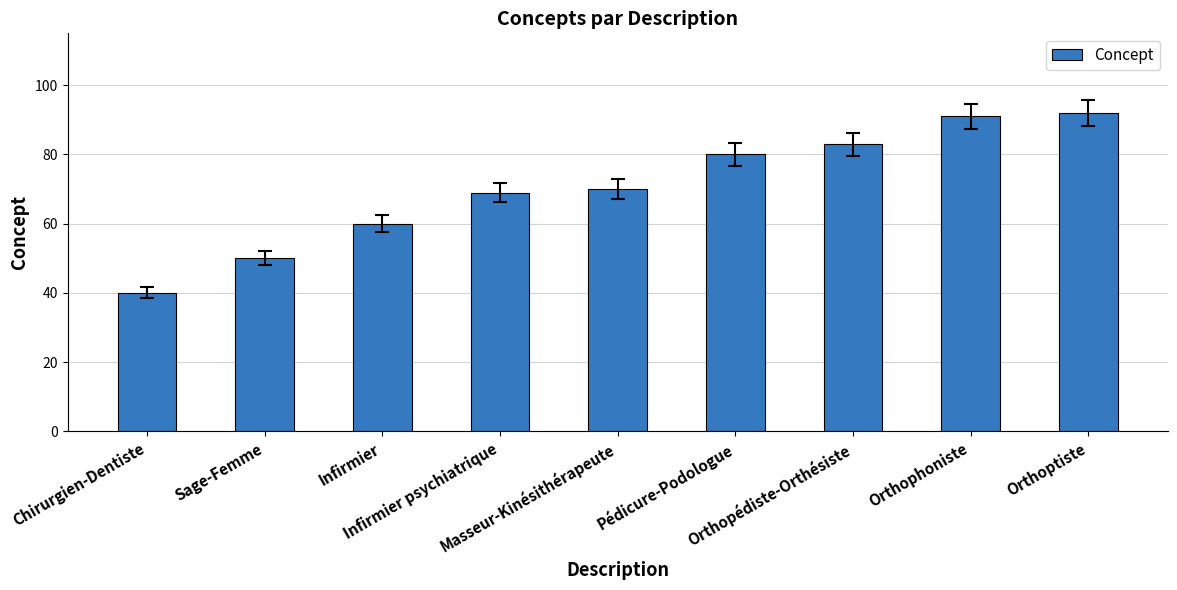

Rank the categories by value from highest to lowest.

Orthoptiste, Orthophoniste, Orthopédiste-Orthésiste, Pédicure-Podologue, Masseur-Kinésithérapeute, Infirmier psychiatrique, Infirmier, Sage-Femme, Chirurgien-Dentiste